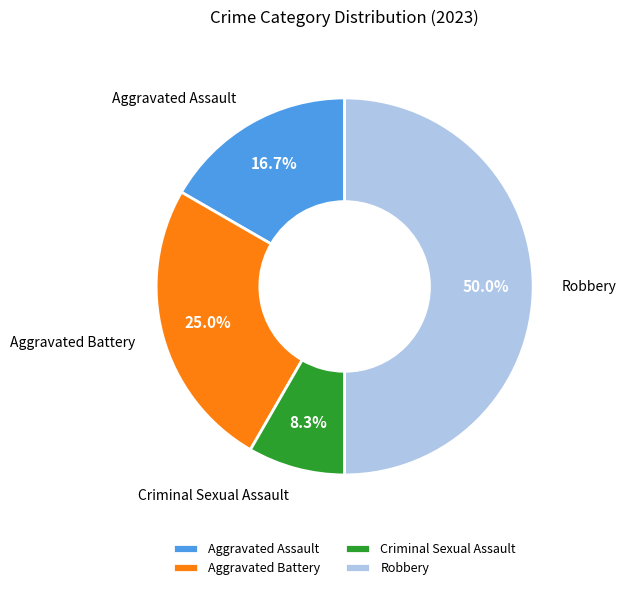

What percentage is the Aggravated Assault slice, to the nearest percent?

17%